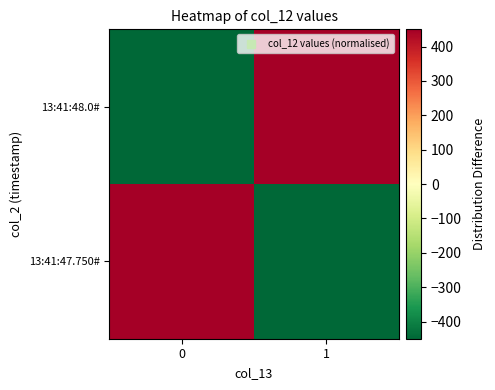

List the series in order of their peak value, lowest first.

13:41:47.750#, 13:41:48.0#